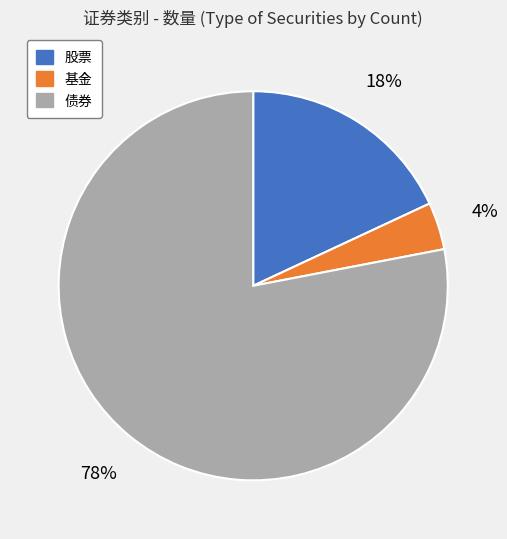

Rank the categories by value from lowest to highest.

基金, 股票, 债券